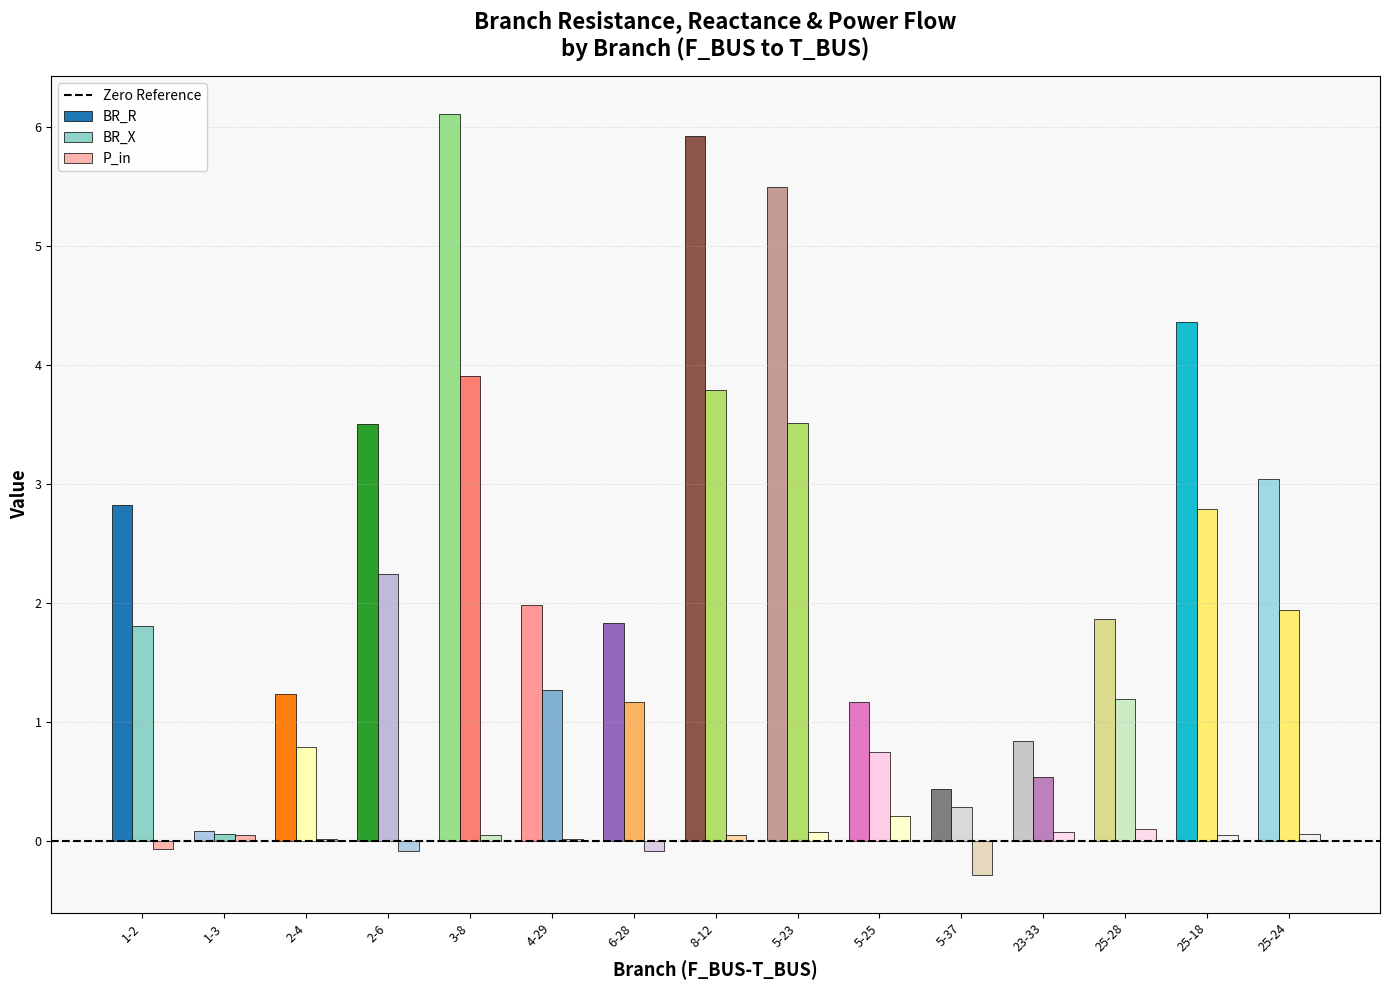

What position from the right is 25-18?

2